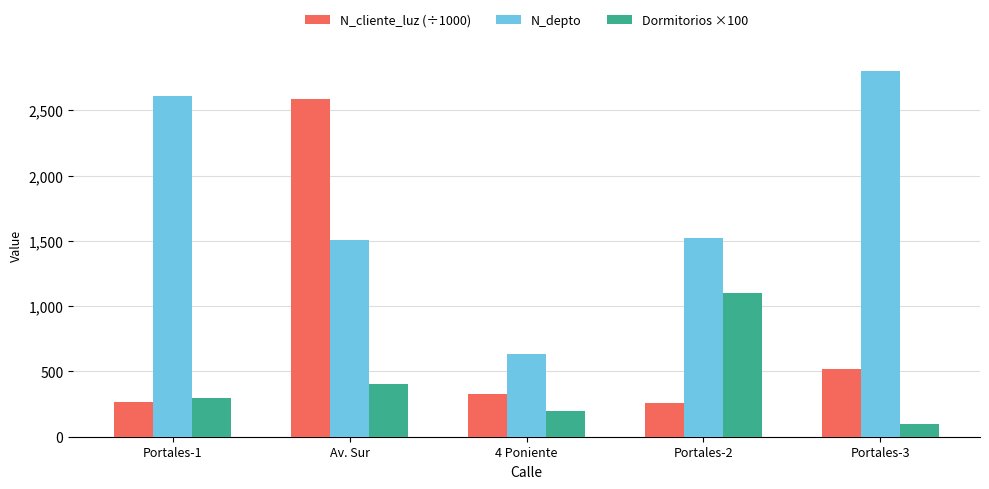

What is the difference between the highest and lowest values at Av. Sur?

2186.3